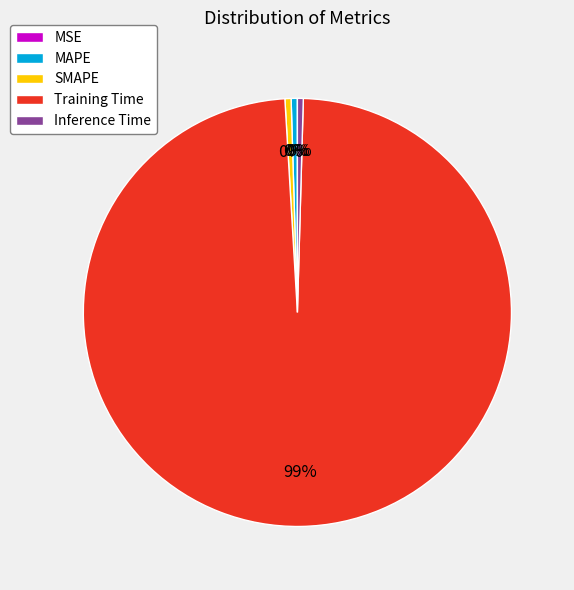

To the nearest percent, what is the average slice percentage?

20%